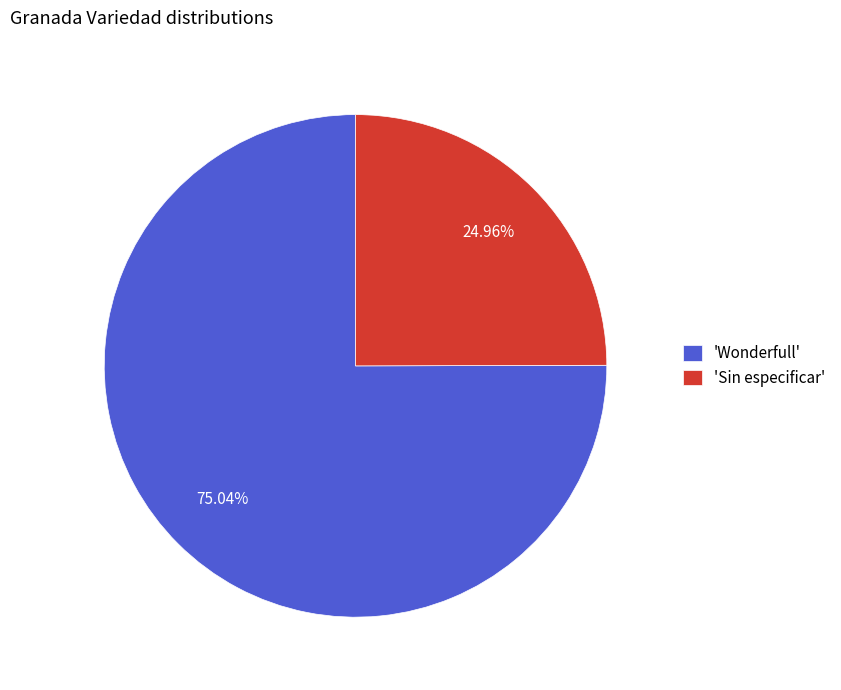

What is the largest slice in the pie chart?

'Wonderfull'